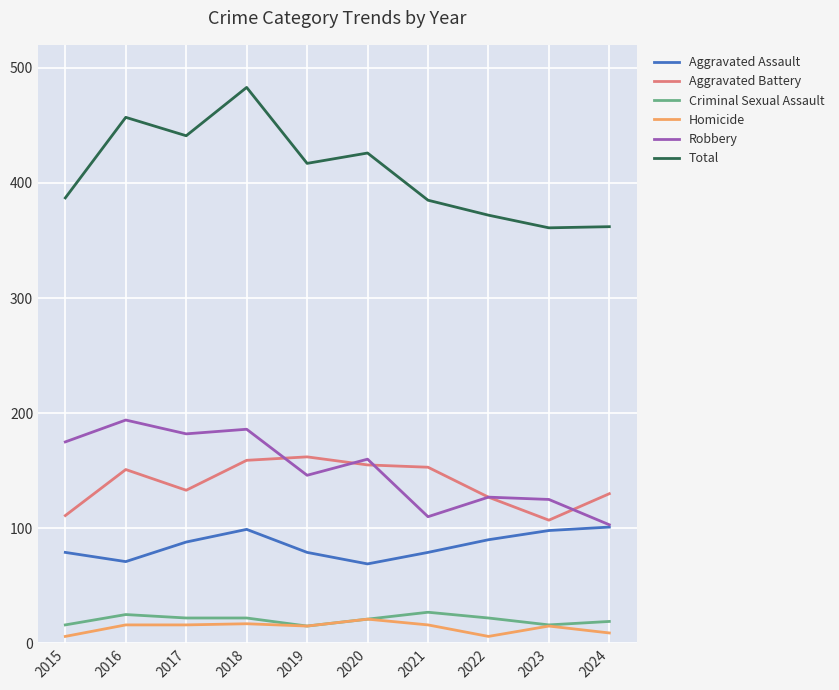

The Aggravated Battery series shows 158 at 2023. True or false?

False